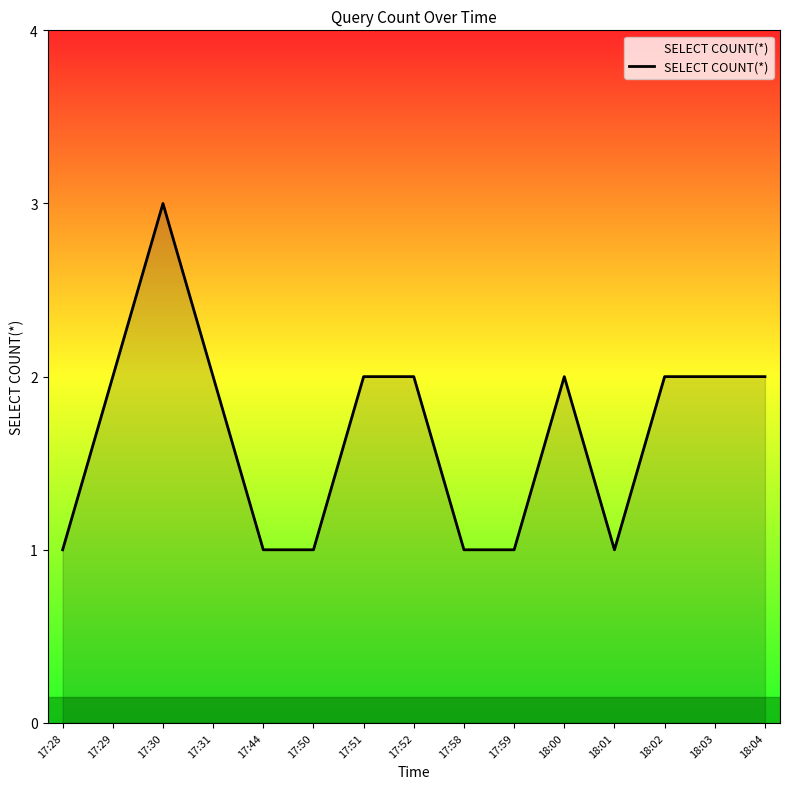

What is the sum of the values at 17:51 and 18:02?

4